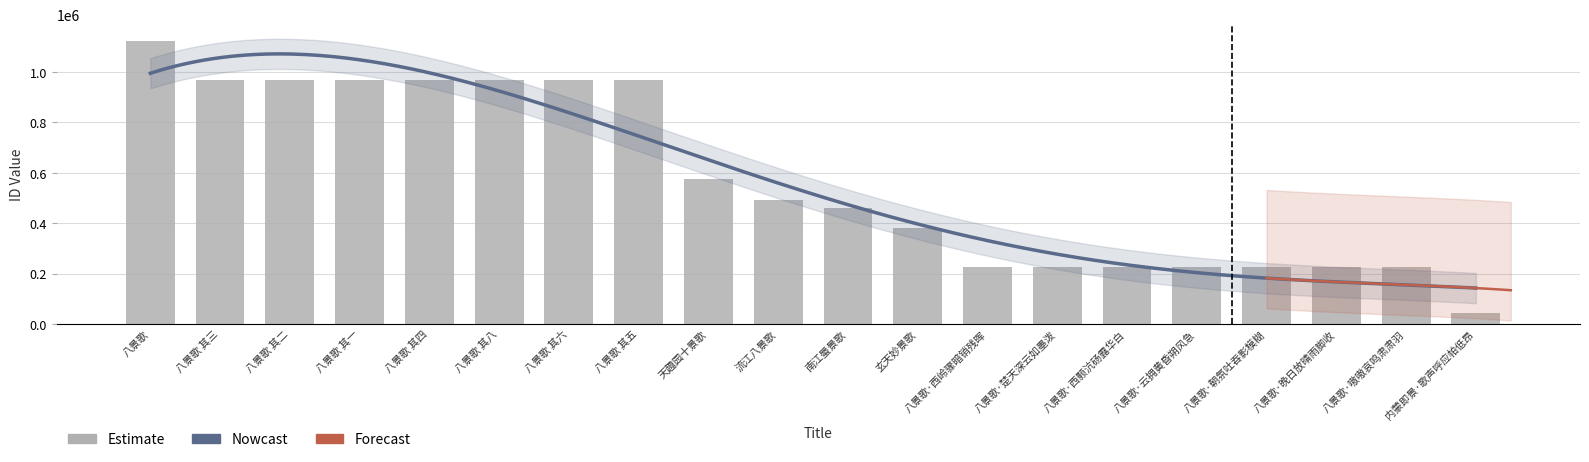

What is the value of the 9th bar from the left?

574275